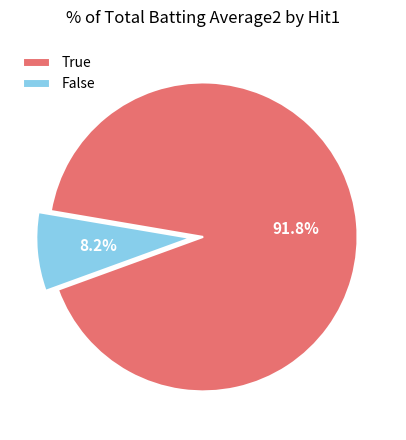

To the nearest percent, what is the difference between the largest and smallest slice percentages?

84%